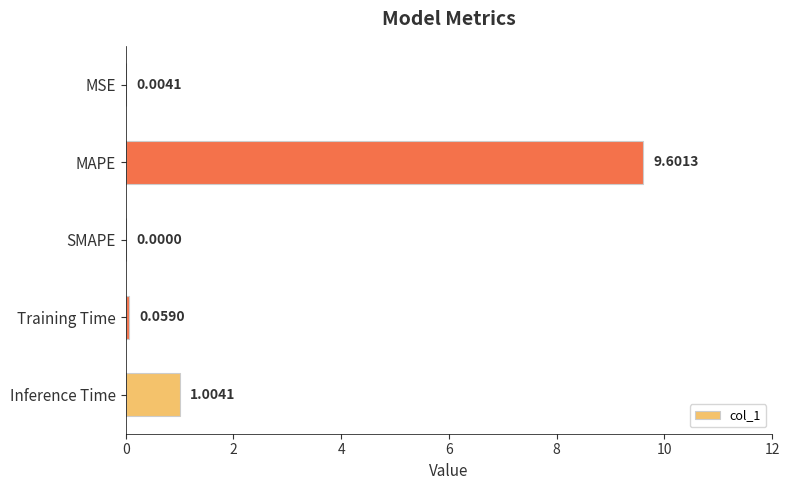

At which label is the value closest to 4?

Inference Time